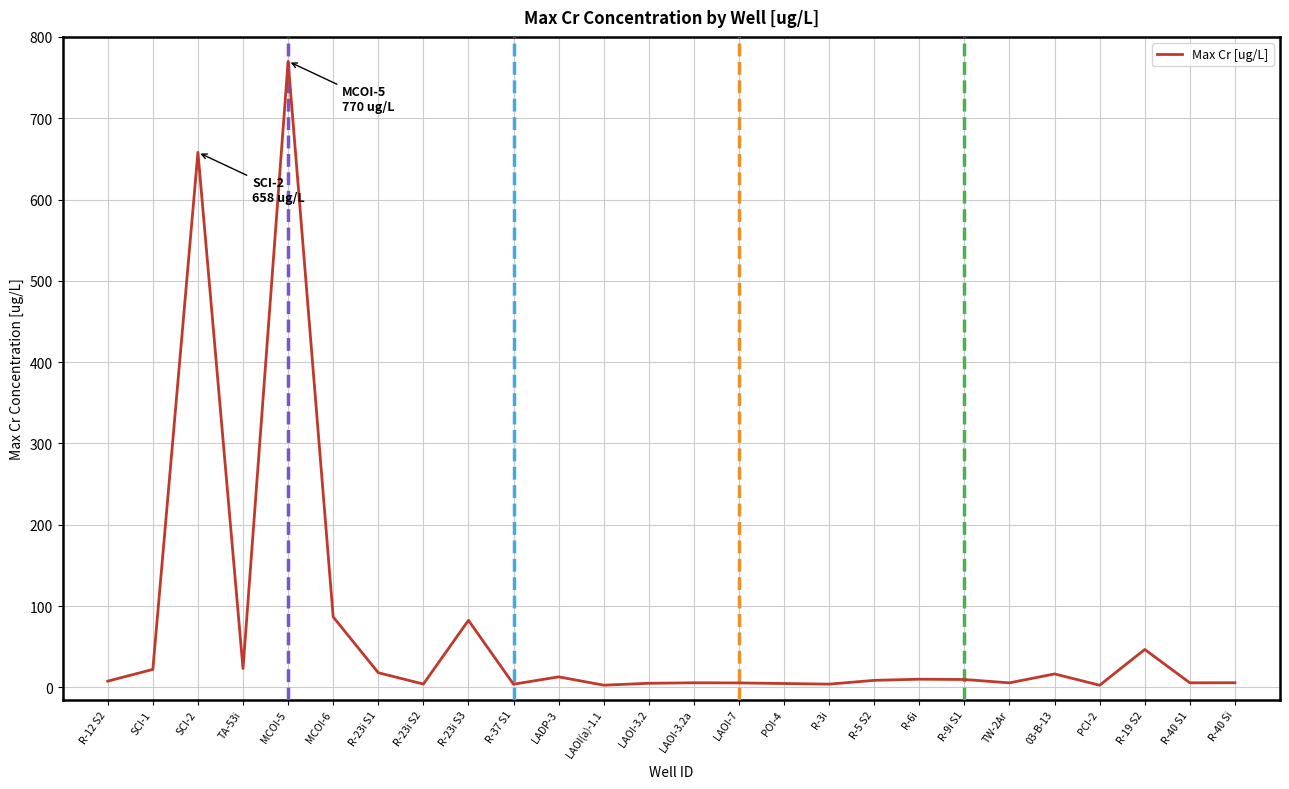

What is the change in value from R-12 S2 to MCOI-5?

+762.4